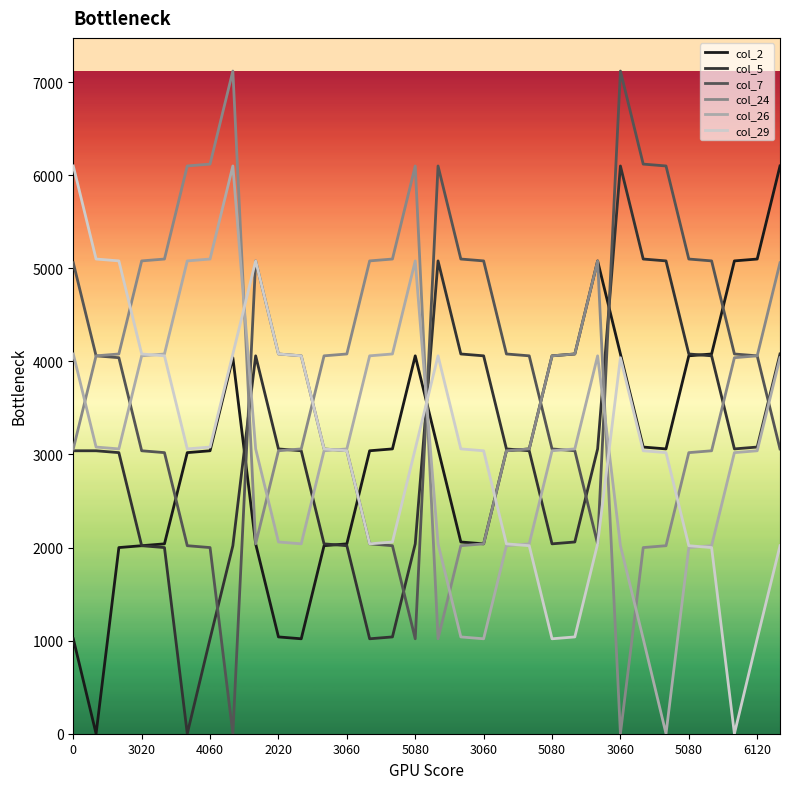

After their last crossing, which series has the higher values: col_7 or col_26?

col_26